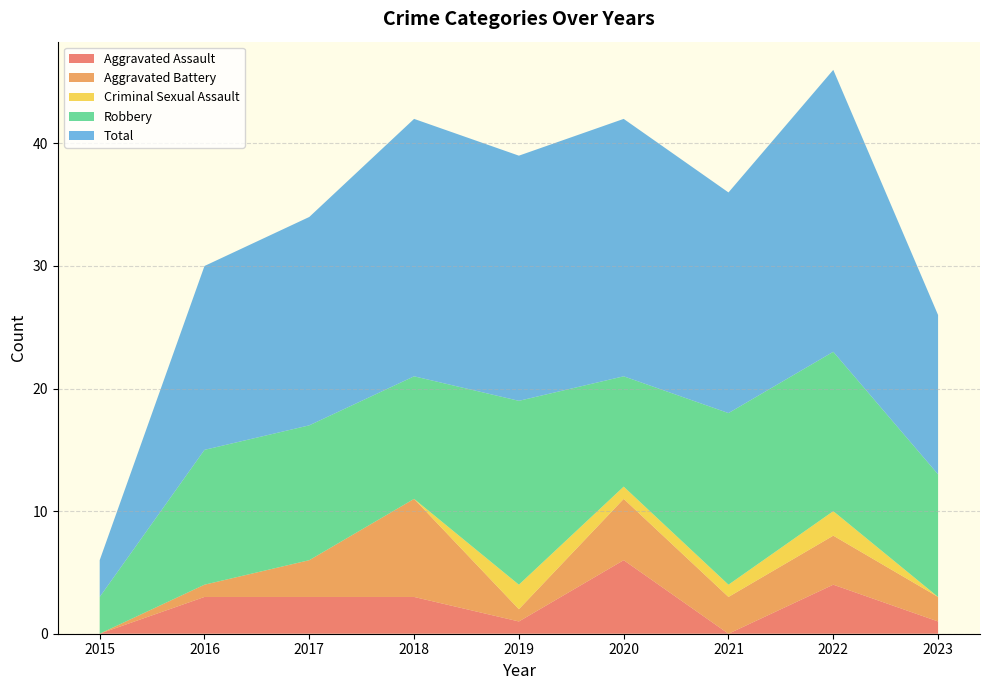

Reading right to left, list all the values displayed in this chart.

Aggravated Assault: 2023=1	2022=4	2021=0	2020=6	2019=1	2018=3	2017=3	2016=3	2015=0
Aggravated Battery: 2023=2	2022=4	2021=3	2020=5	2019=1	2018=8	2017=3	2016=1	2015=0
Criminal Sexual Assault: 2023=0	2022=2	2021=1	2020=1	2019=2	2018=0	2017=0	2016=0	2015=0
Robbery: 2023=10	2022=13	2021=14	2020=9	2019=15	2018=10	2017=11	2016=11	2015=3
Total: 2023=13	2022=23	2021=18	2020=21	2019=20	2018=21	2017=17	2016=15	2015=3